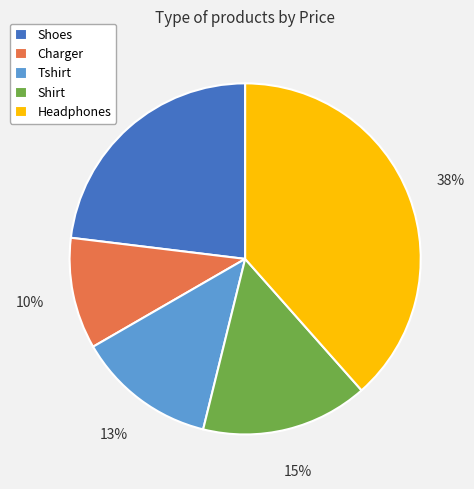

Which slice is the smallest?

Charger